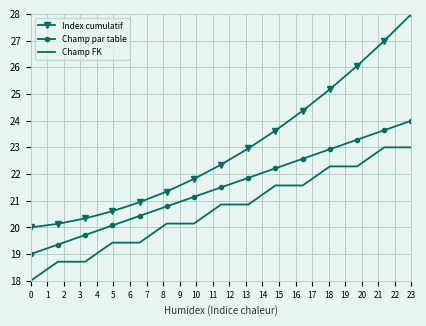

Rank the series by their maximum value, from lowest to highest.

Champ FK, Champ par table, Index cumulatif